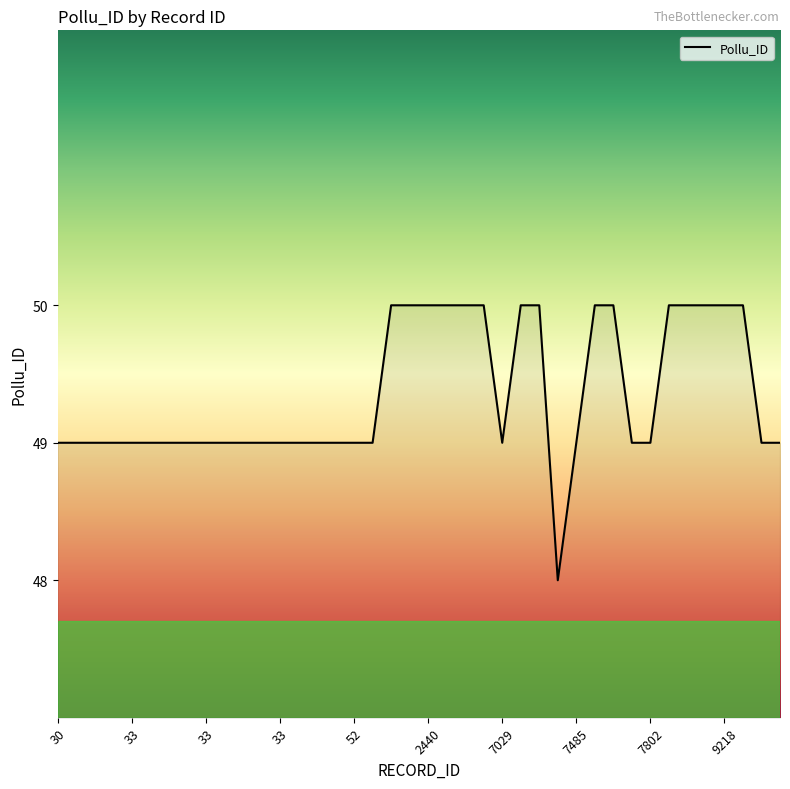

What is the greatest value displayed?

50